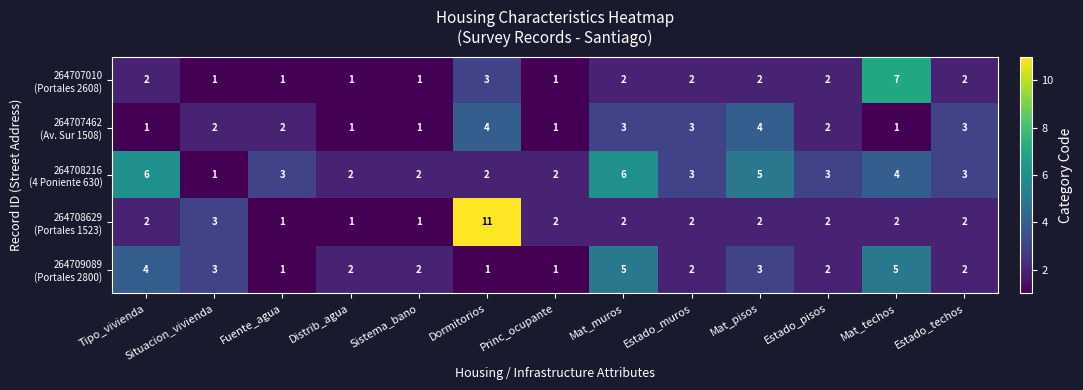

What is the total value across all series at Situacion_vivienda?

10